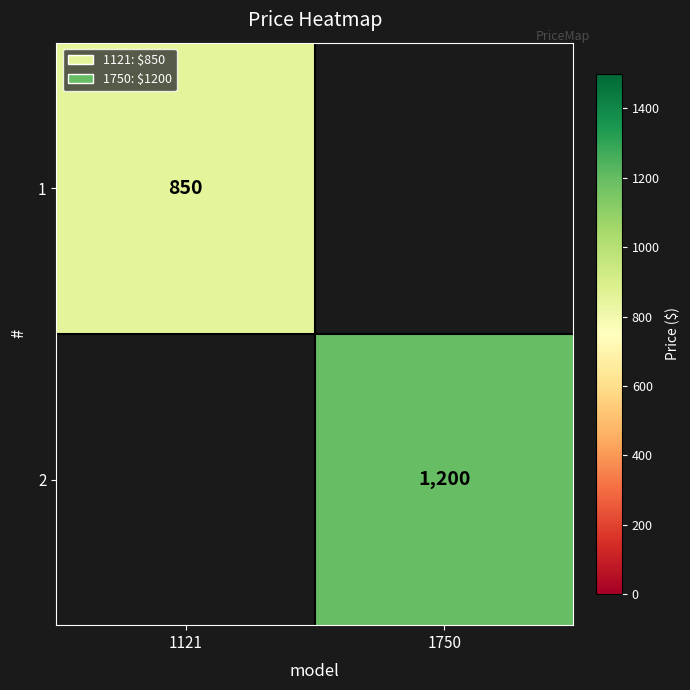

The value of 1 at 1121 is 850. True or false?

True